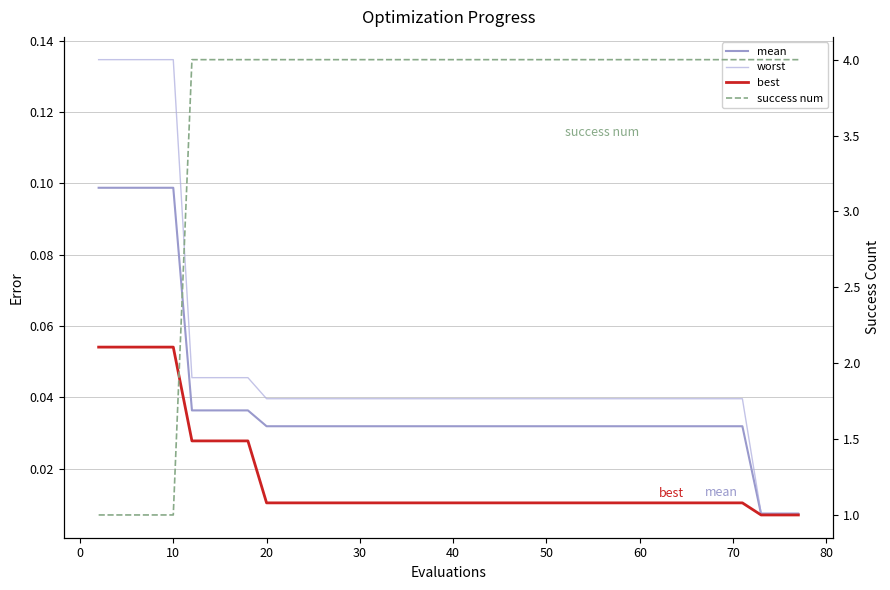

At how many categories does at least one series exceed 2?

35